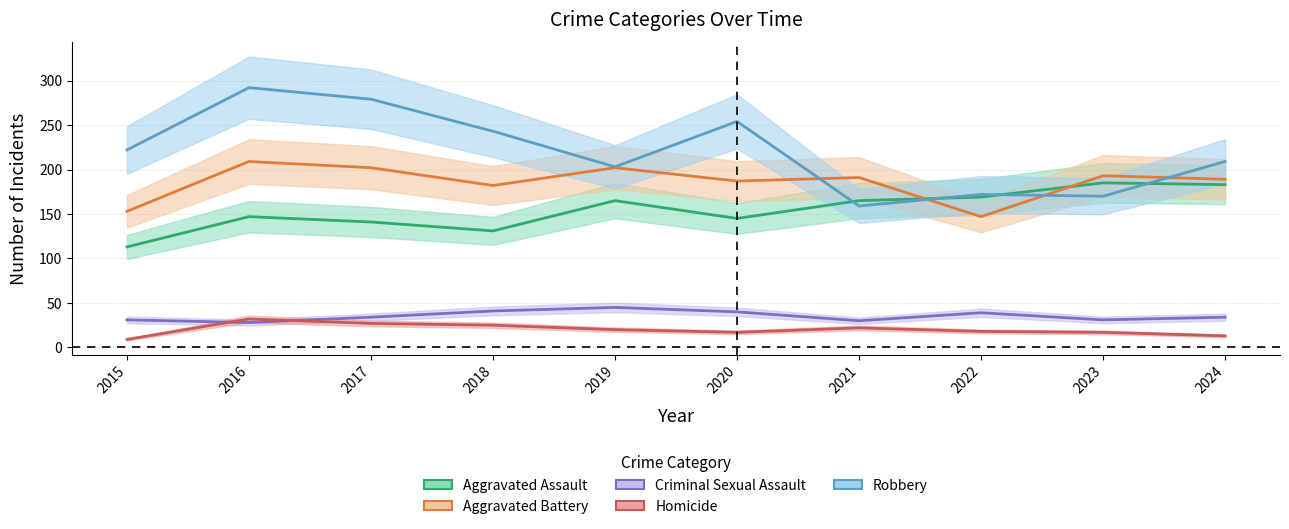

At 2021, list the series in order from largest to smallest.

Aggravated Battery, Aggravated Assault, Robbery, Criminal Sexual Assault, Homicide